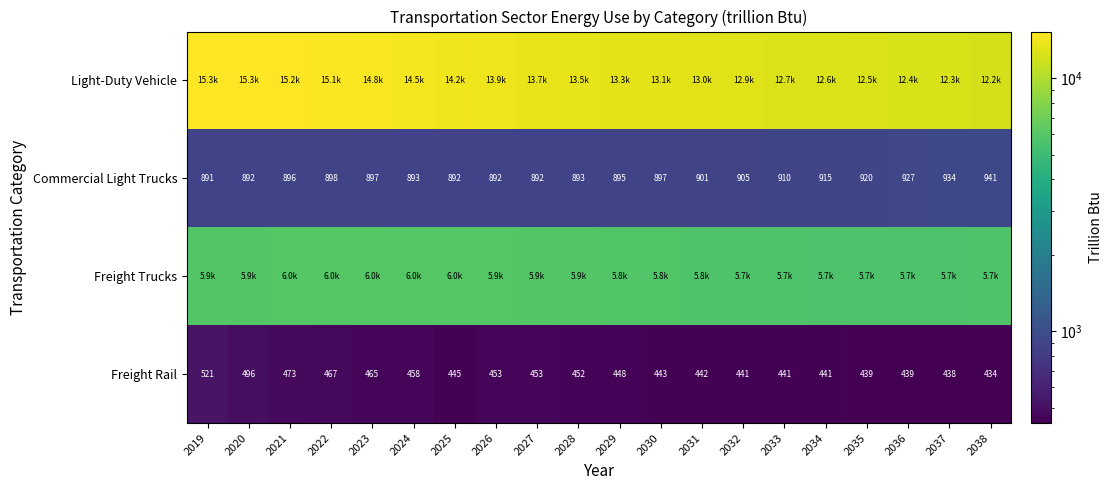

How many data points in Freight Rail are less than 448?

10